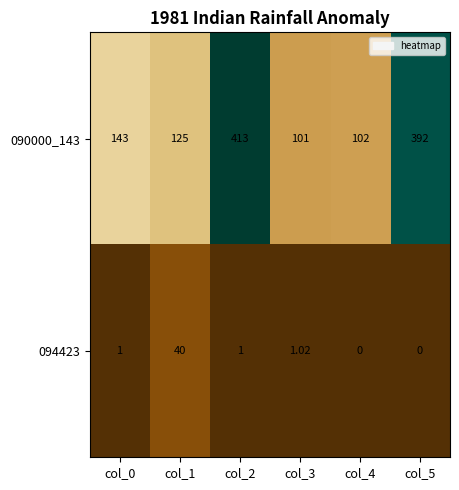

At how many categories does at least one series exceed 183?

2